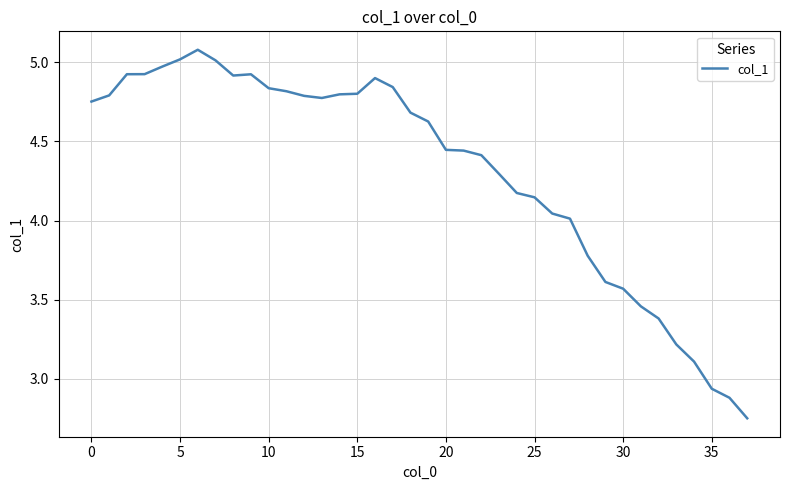

What is the maximum value shown in the chart?

5.1